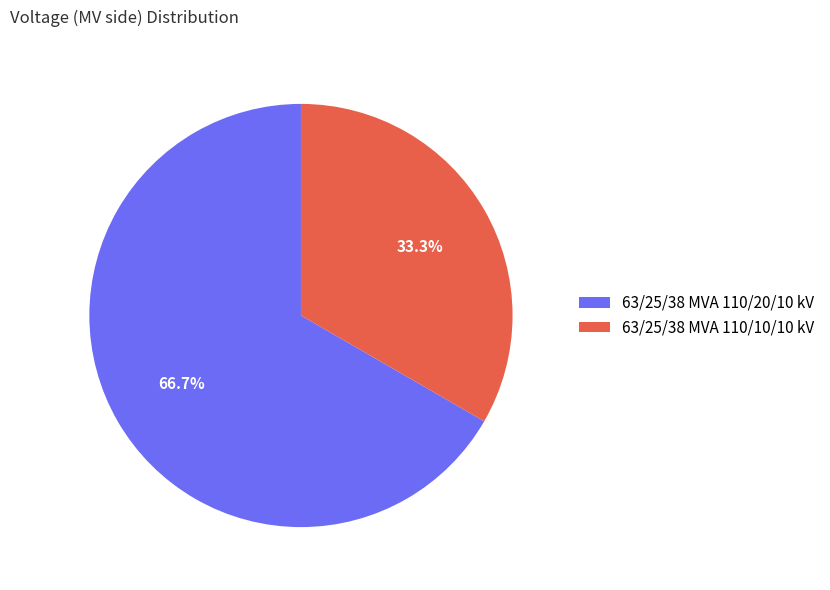

To the nearest percent, what is the difference between the 63/25/38 MVA 110/20/10 kV and 63/25/38 MVA 110/10/10 kV slice percentages?

33%